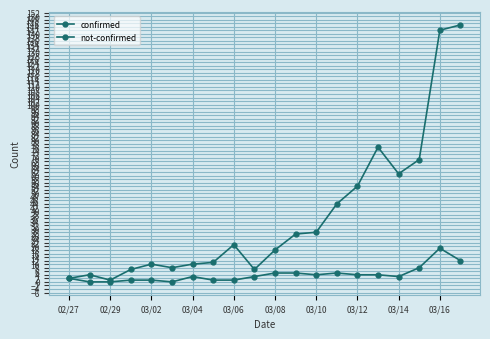

Rank the series by their average value, from lowest to highest.

not-confirmed, confirmed